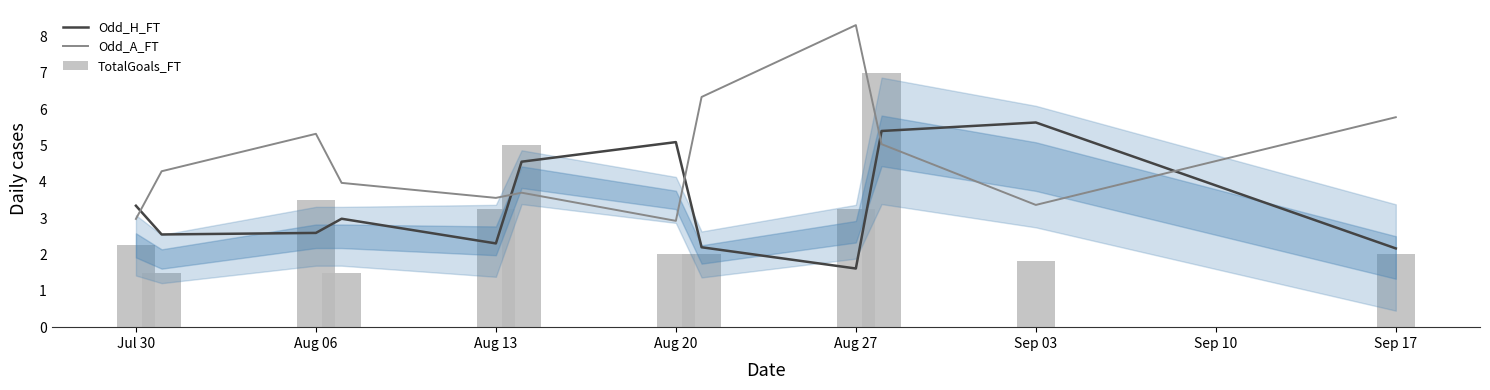

At 9, list the series in order from smallest to largest.

Odd_A_FT, Odd_H_FT, TotalGoals_FT